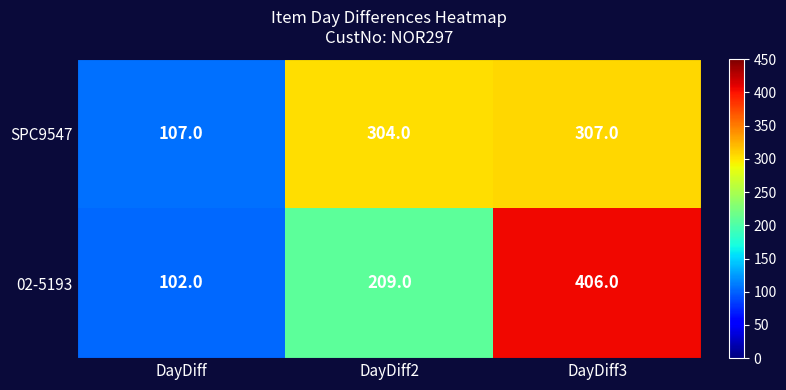

Reading right to left, what are all the values shown in this chart?

SPC9547: 307	304	107
02-5193: 406	209	102